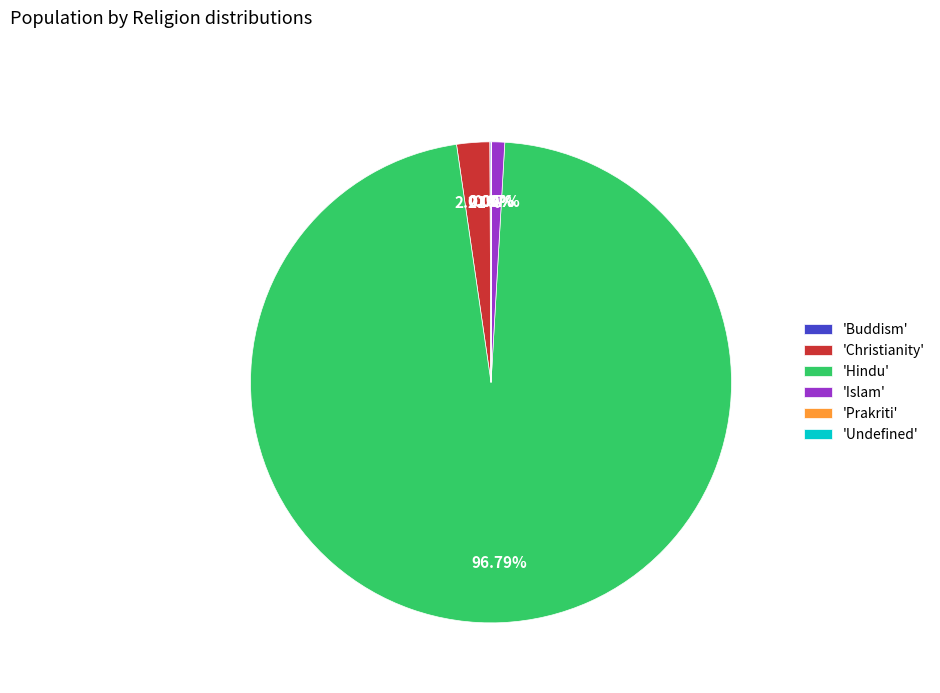

Between 'Hindu' and 'Christianity', which is larger?

'Hindu'